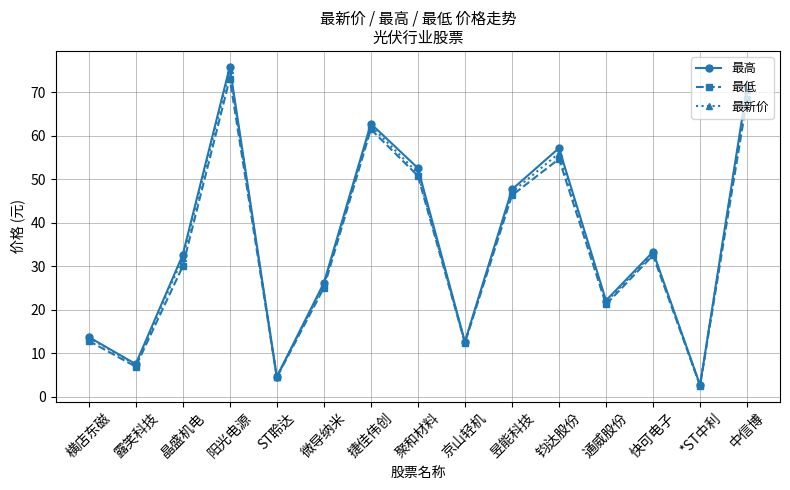

How many categories are shown in the chart?

15